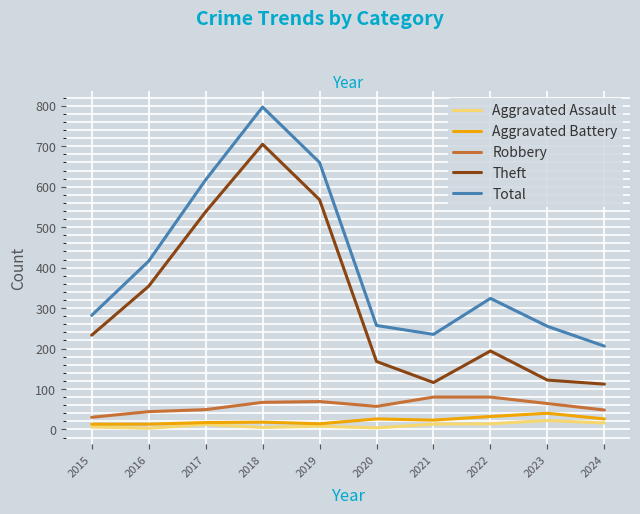

True or false: Total and Aggravated Battery cross at least once.

False